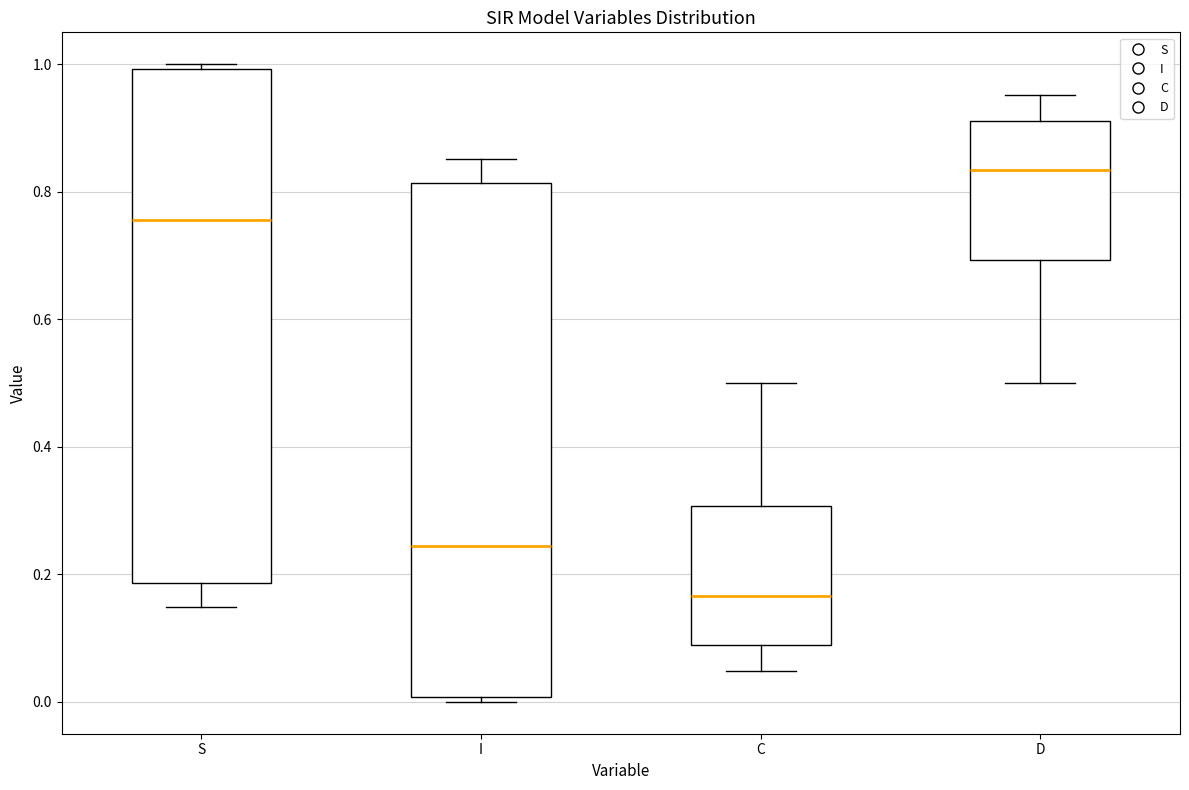

Which box has the highest median line?

D